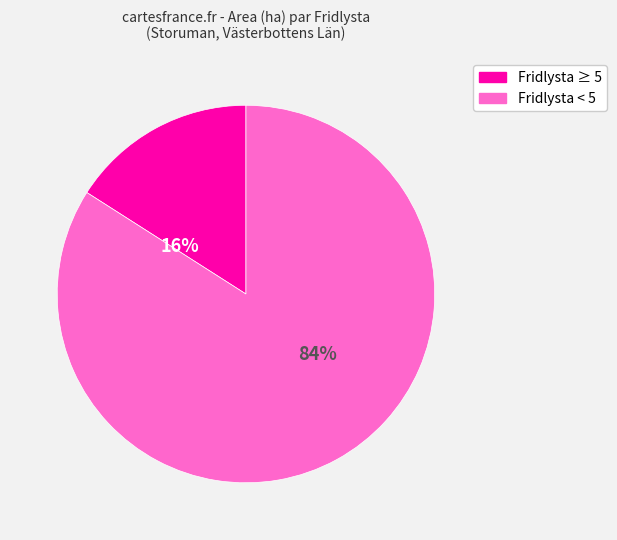

Is there any slice that represents more than half of the pie?

Yes